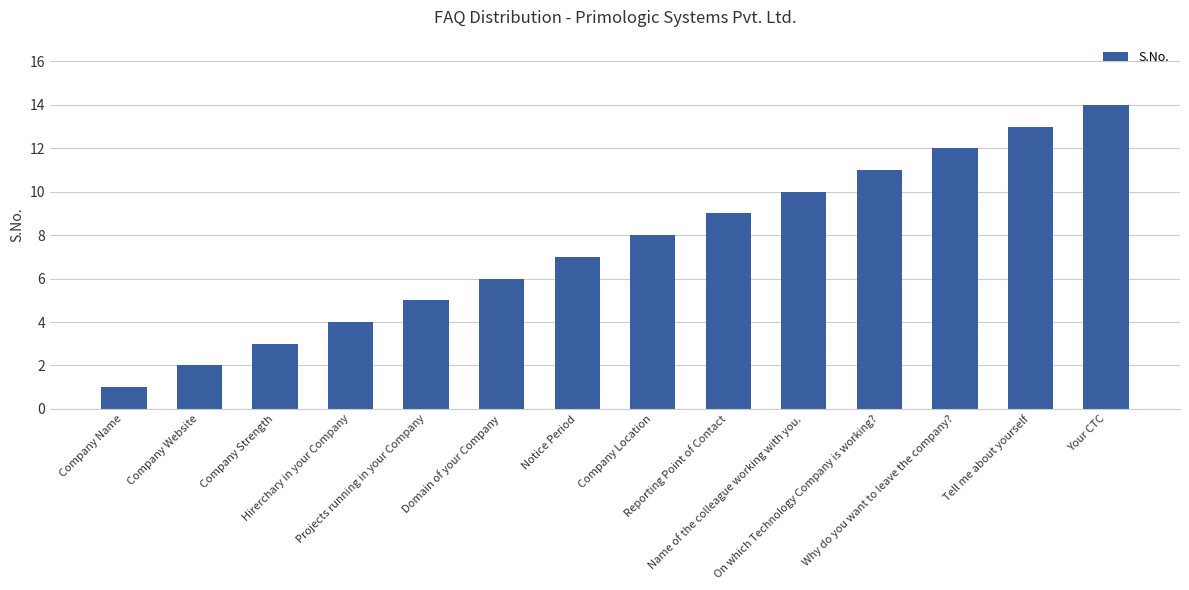

Reading left to right, list all the values displayed in this chart.

1	2	3	4	5	6	7	8	9	10	11	12	13	14